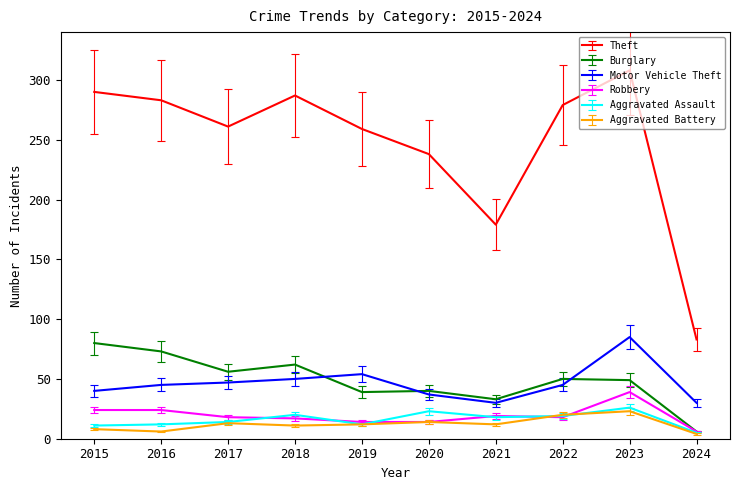

Where is Theft nearest to the value 195?

2021